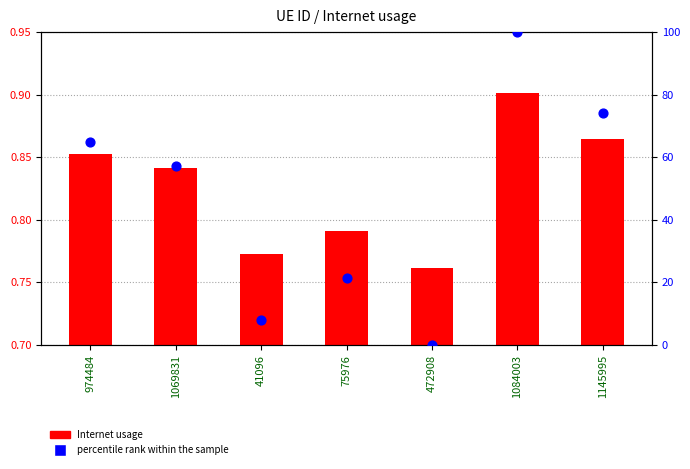

Which series contains the lowest Y value?

percentile rank within the sample